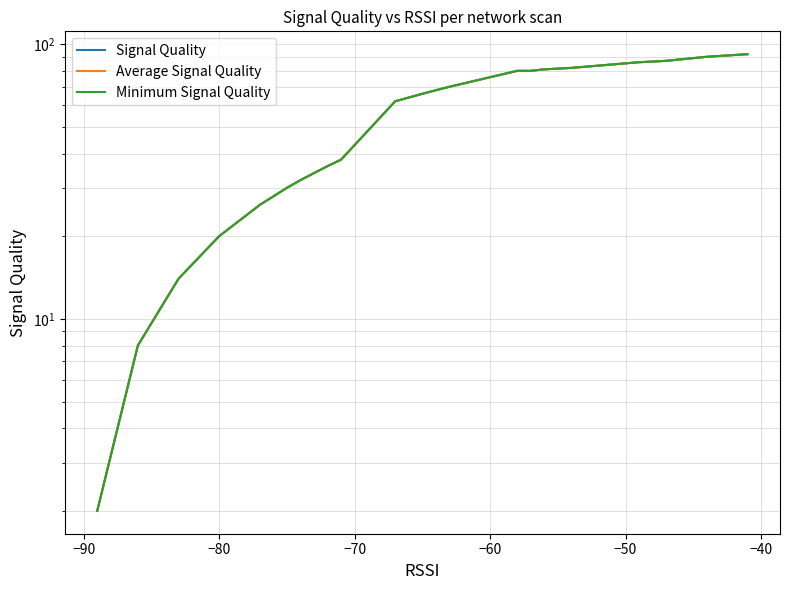

What is the minimum value shown in the chart?

2